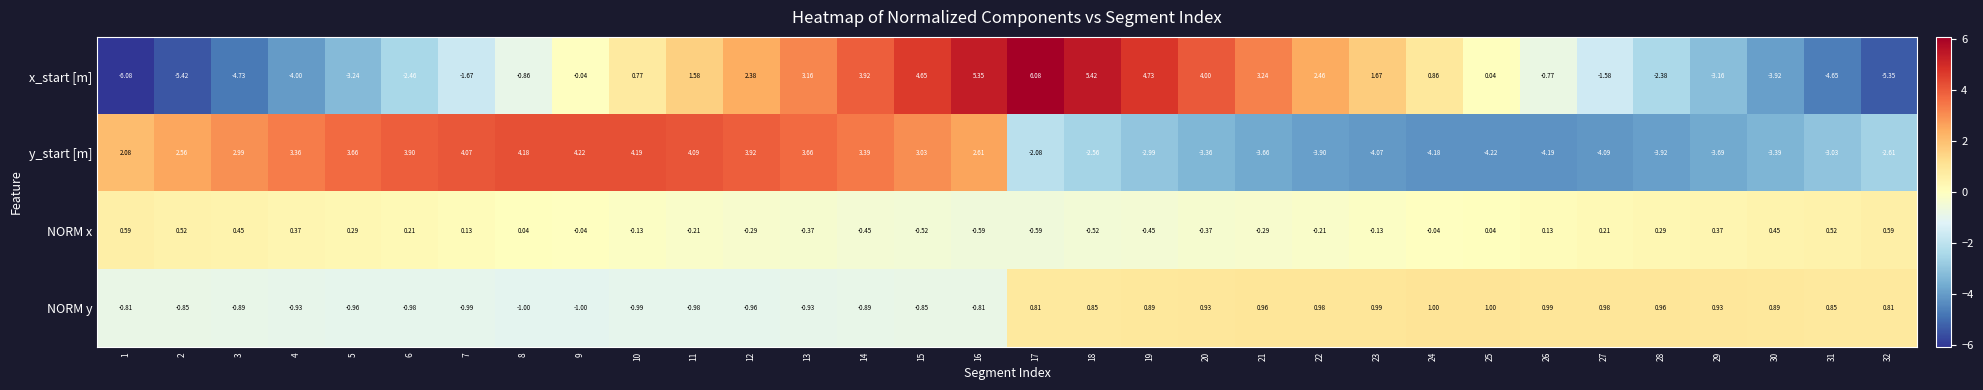

Count the number of data series in this chart.

4